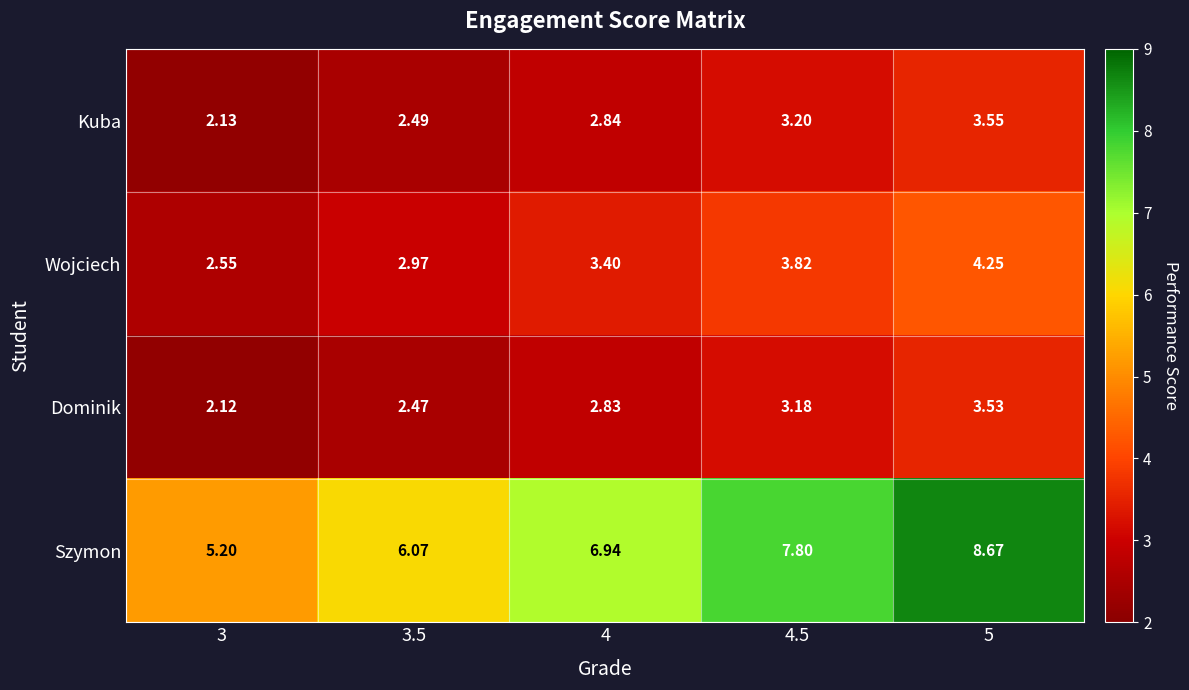

Is the value of Wojciech at 3 greater than the value of Szymon at 3?

No